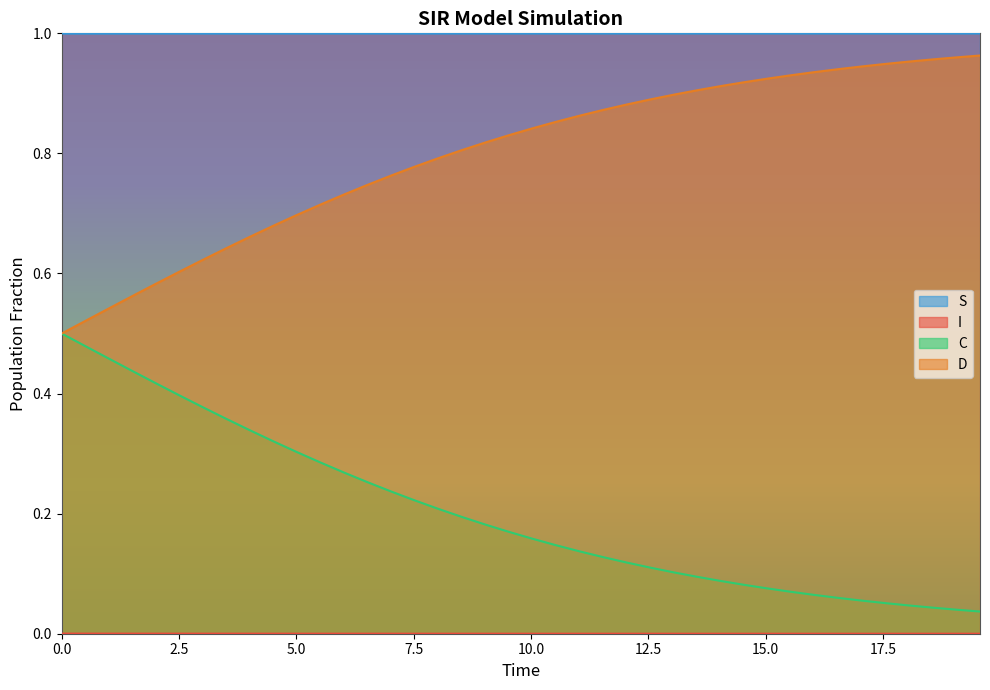

How many lines are shown in the chart?

4